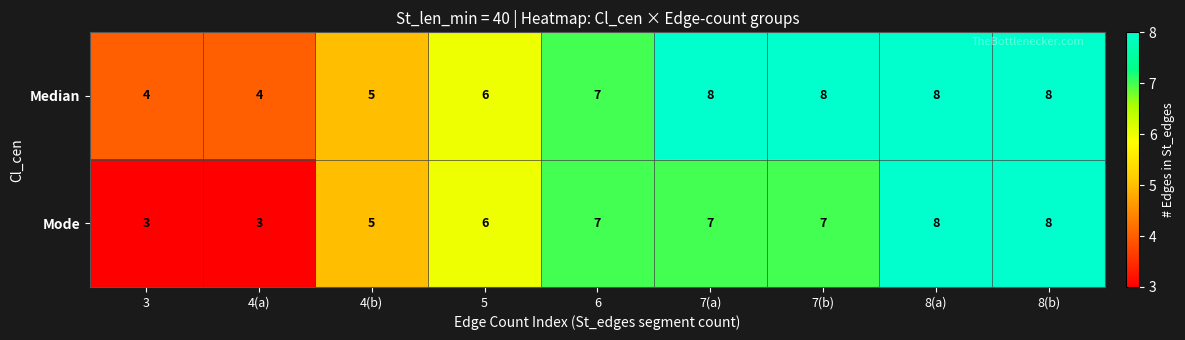

What is the average value of the Mode series?

6